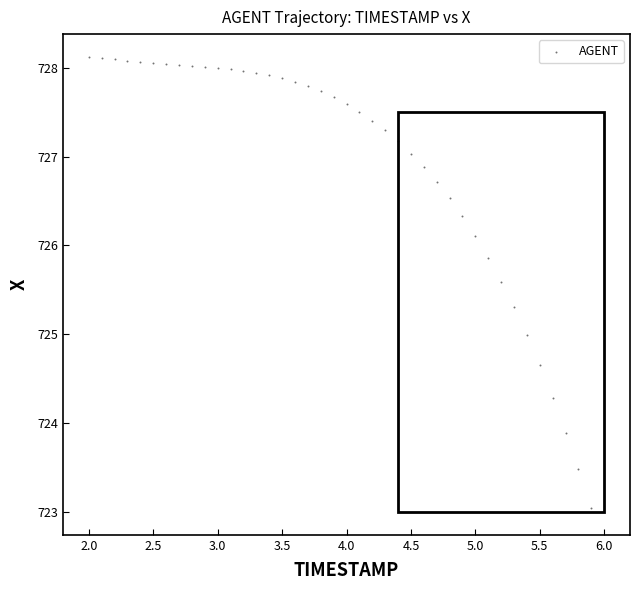

What is the range of Y values (max minus min)?

5.1